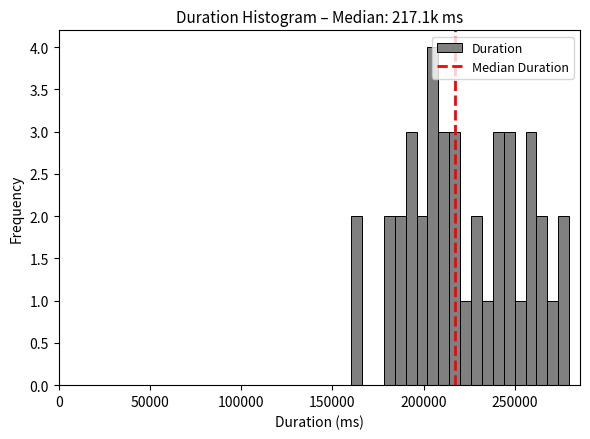

Around what value on the x-axis is the tallest bar? Give the approximate position of its centre, as read against the axis.

205000